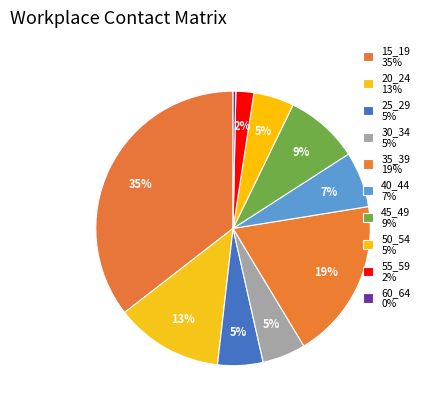

How many slices are in this pie chart?

10